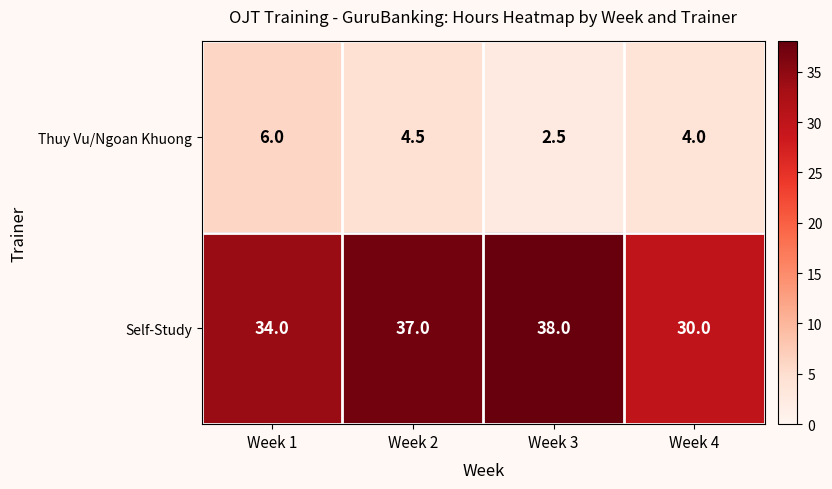

Reading right to left, transcribe all the data shown in this chart.

Thuy Vu/Ngoan Khuong: 4.0	2.5	4.5	6.0
Self-Study: 30.0	38.0	37.0	34.0